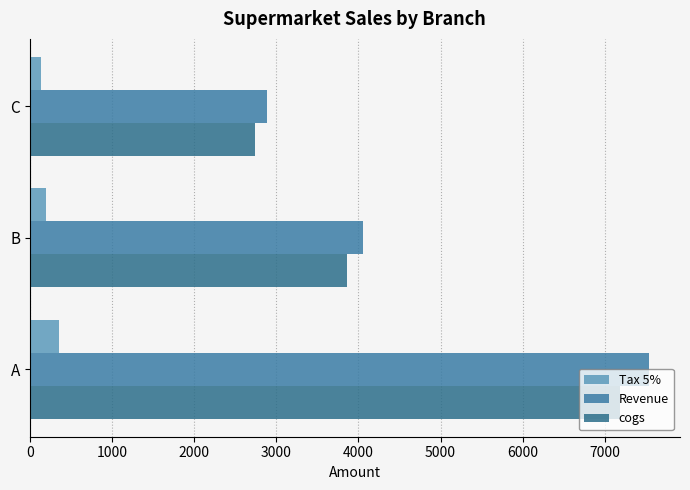

How many values in the Tax 5% series are below 192?

1